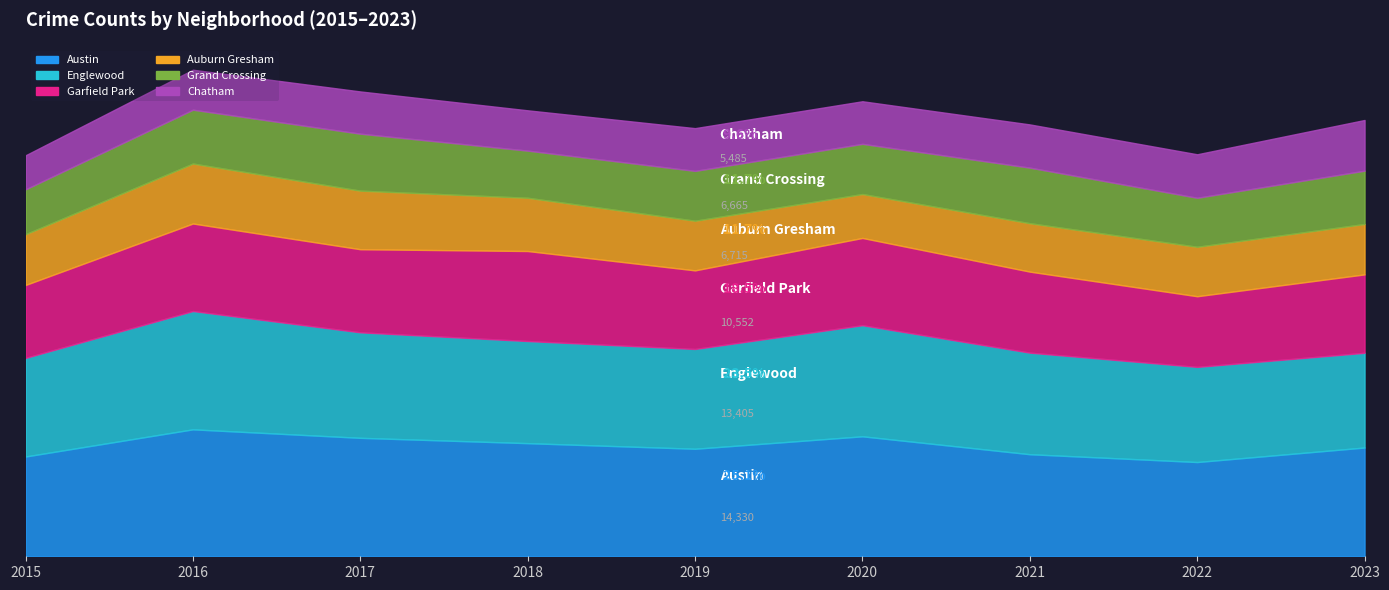

Reading left to right, what are all the values shown in this chart?

Austin: 1443	1836	1713	1636	1555	1735	1476	1363	1573
Englewood: 1426	1711	1526	1477	1443	1607	1469	1376	1370
Garfield Park: 1055	1266	1202	1302	1137	1262	1172	1022	1134
Auburn Gresham: 734	867	847	770	718	635	700	715	729
Grand Crossing: 649	779	824	682	721	726	804	709	771
Chatham: 492	578	611	583	618	616	625	629	733